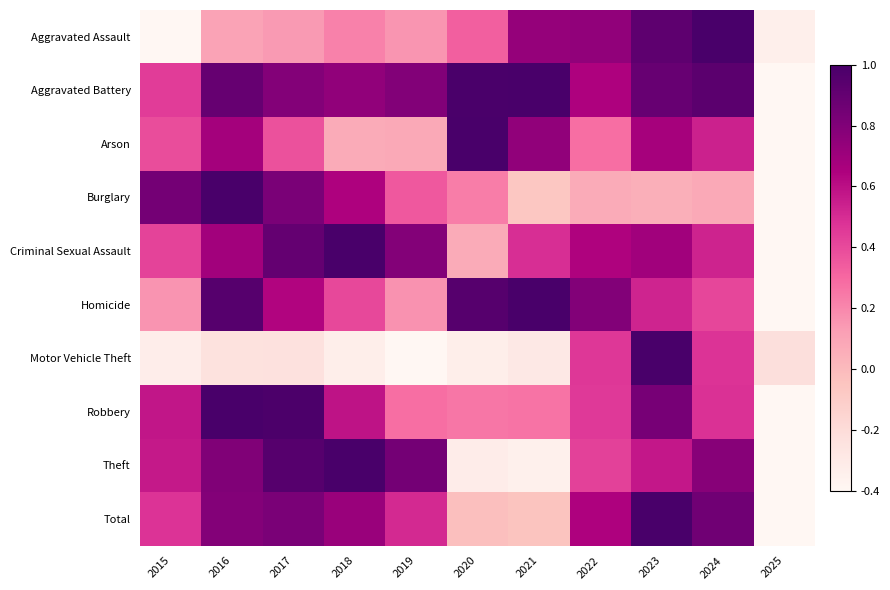

Which series changed the most between 2016 and 2018?

Arson